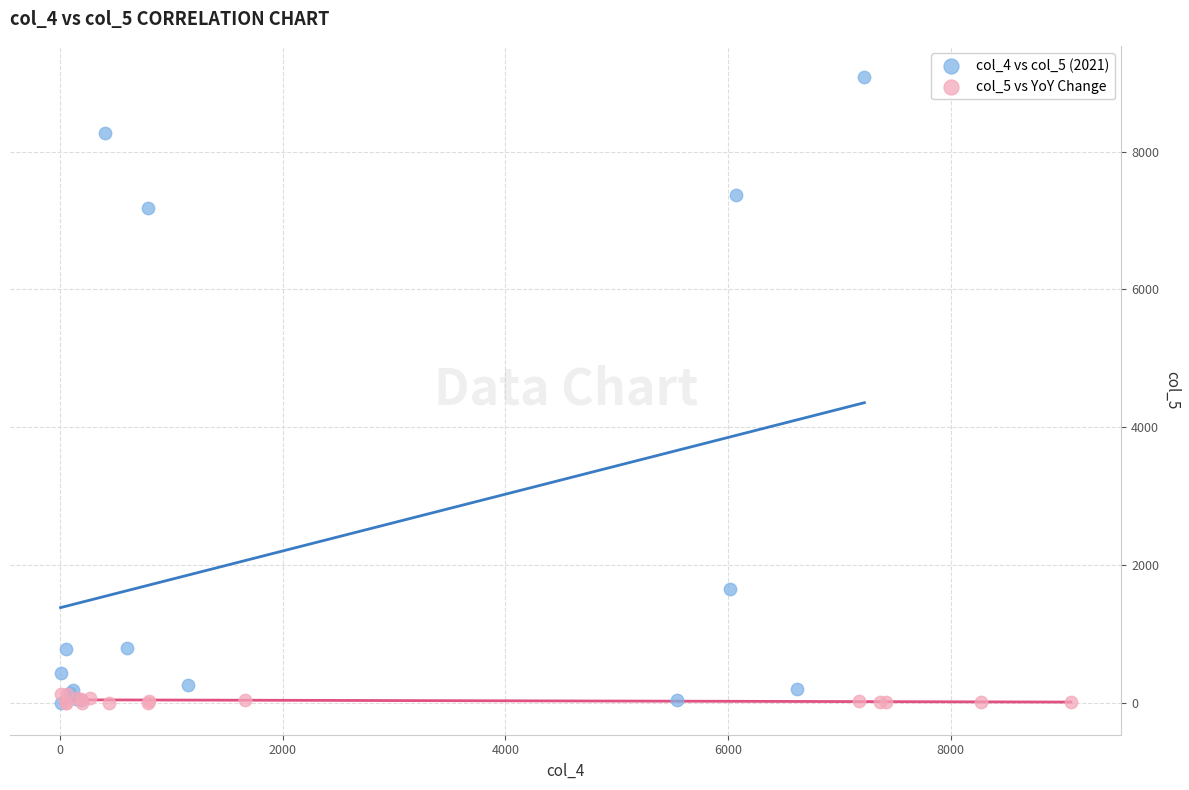

Which series has the largest Y range (max minus min)?

col_4 vs col_5 (2021)